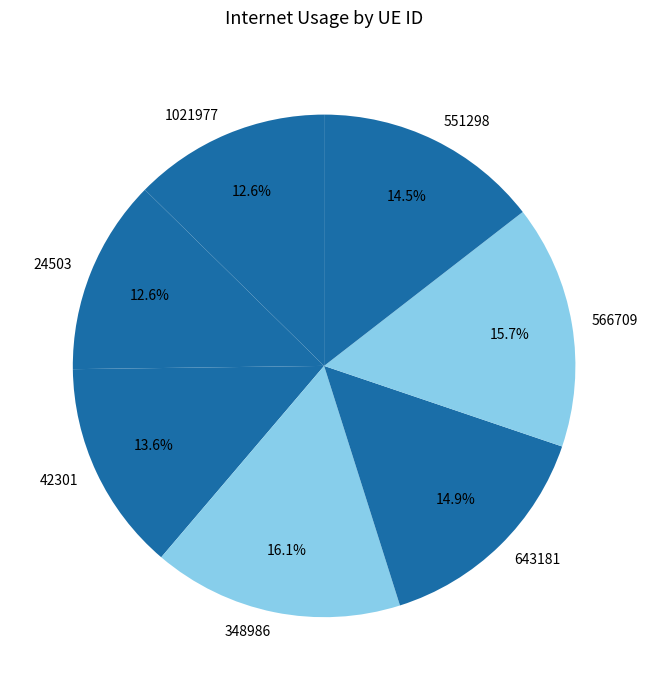

Does 348986 represent more than half of the total?

No